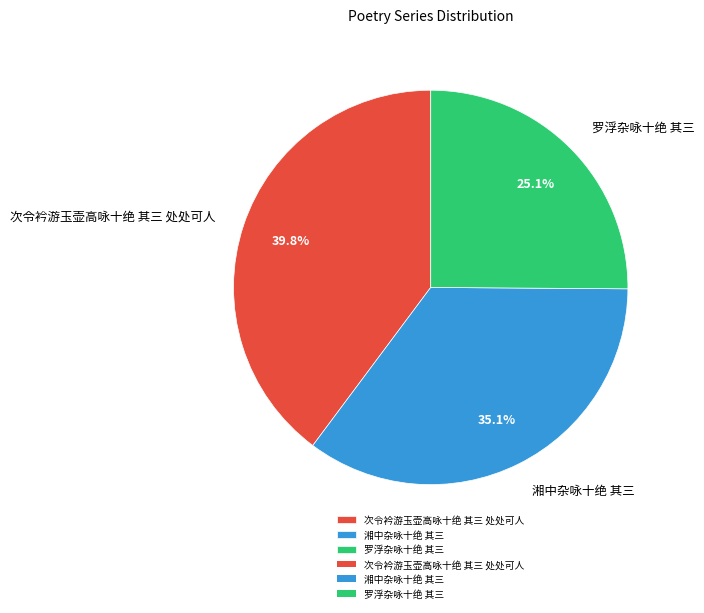

How much of the chart is everything except 次令衿游玉壶高咏十绝 其三 处处可人?

60.2%